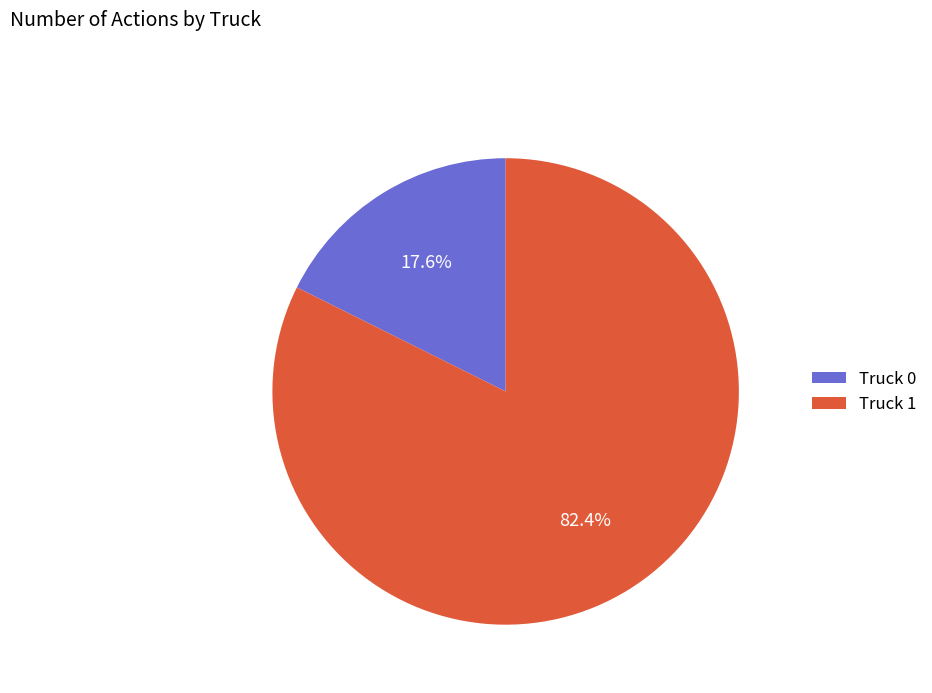

Rank the categories by value from highest to lowest.

Truck 1, Truck 0